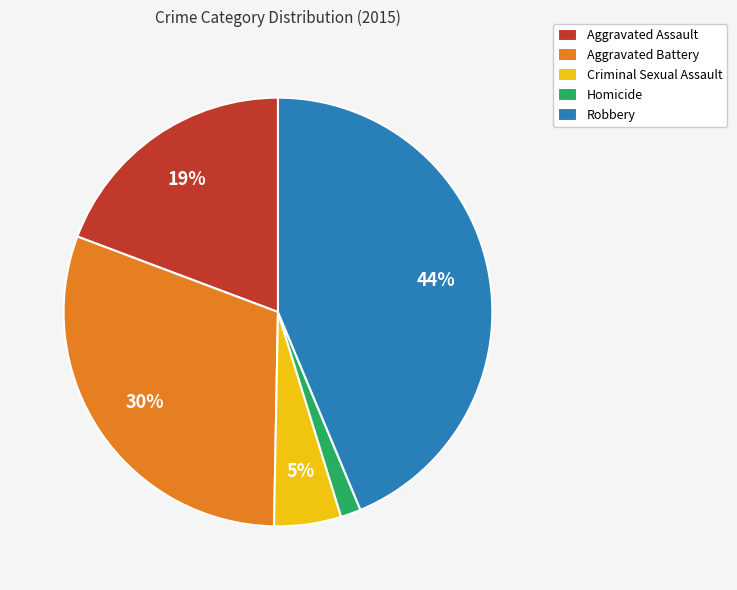

True or false: Robbery accounts for 56% of the total.

False